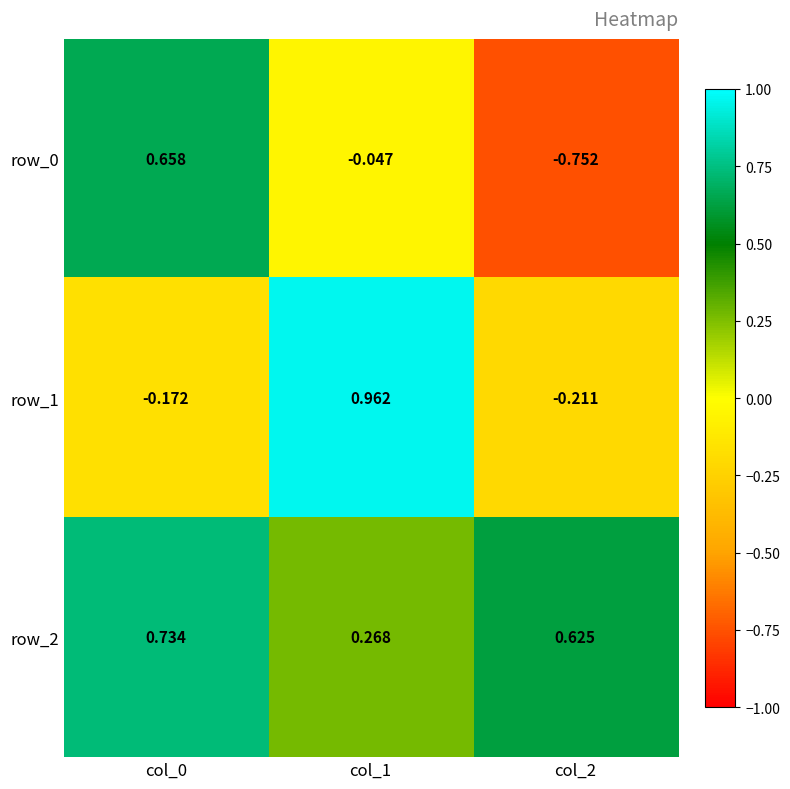

Is the value of row_2 at col_1 greater than the value of row_1 at col_1?

No